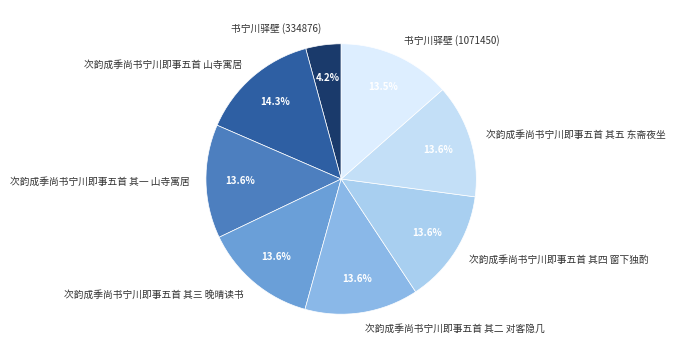

Is there a majority slice in this chart?

No